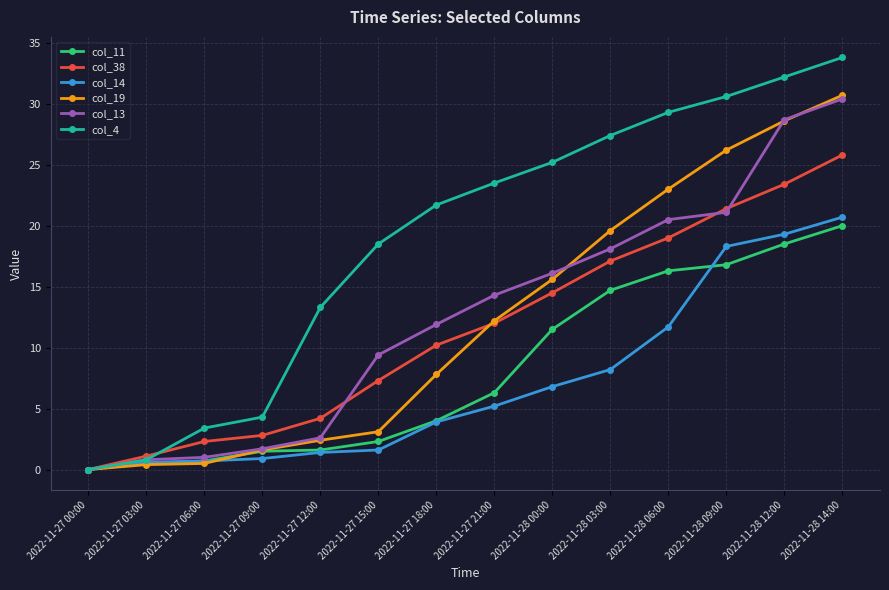

How many categories are shown in the chart?

14